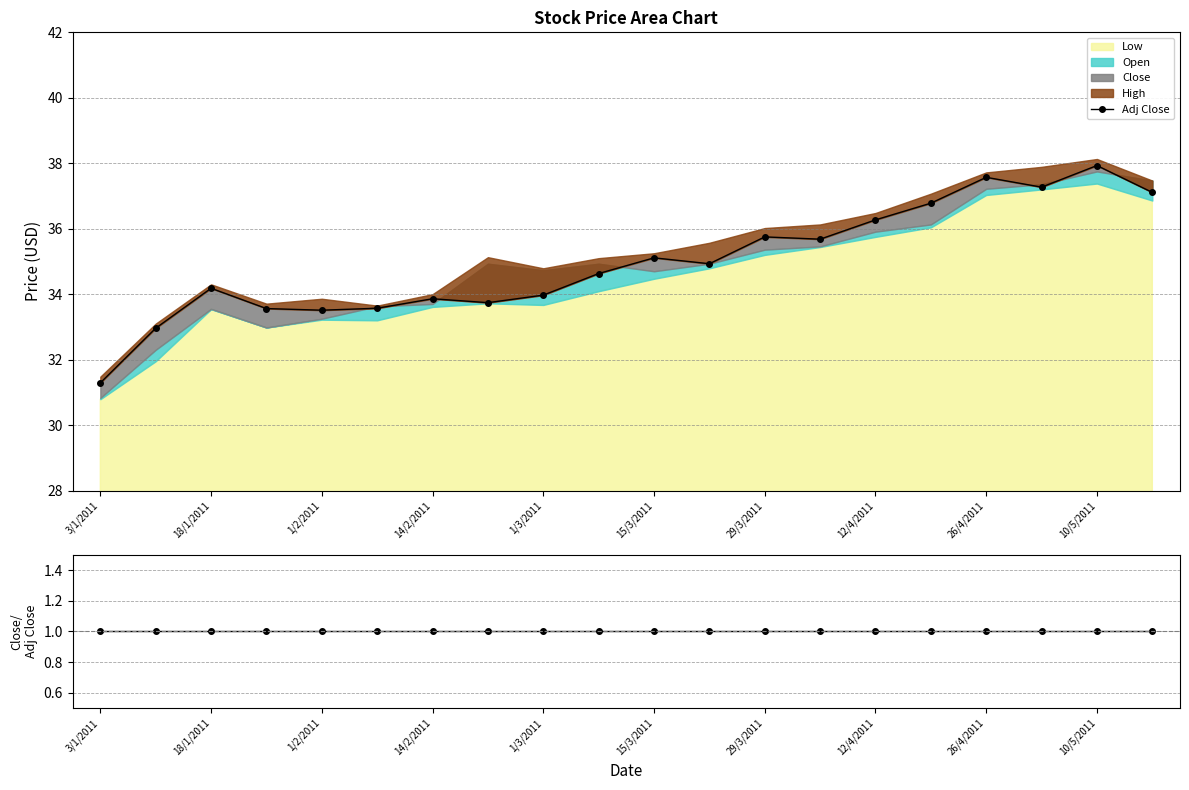

Does the chart have visible grid lines?

Yes